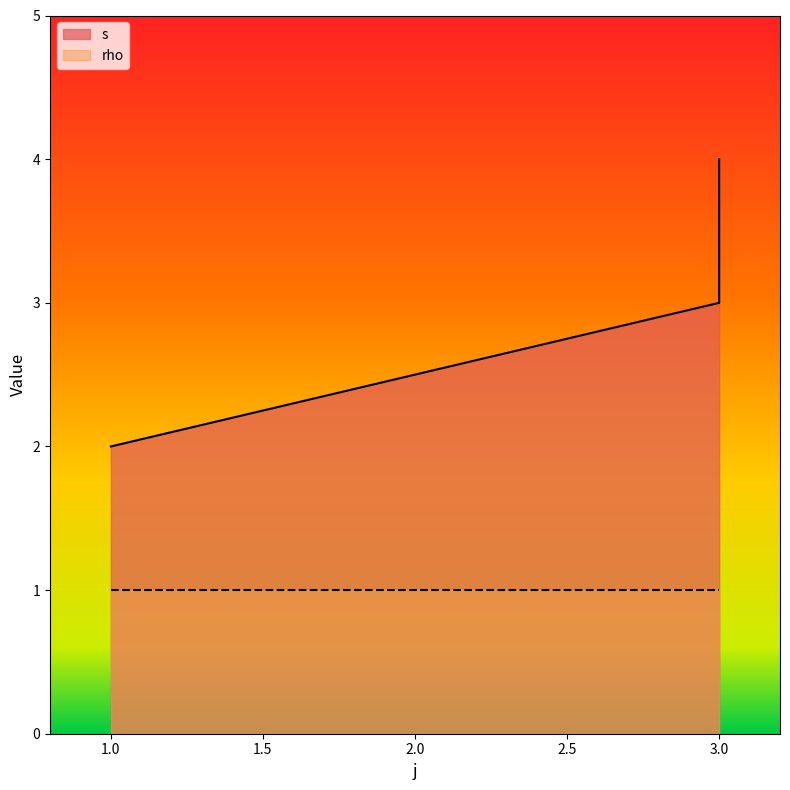

What is the change in value from 1 to 3?

+1